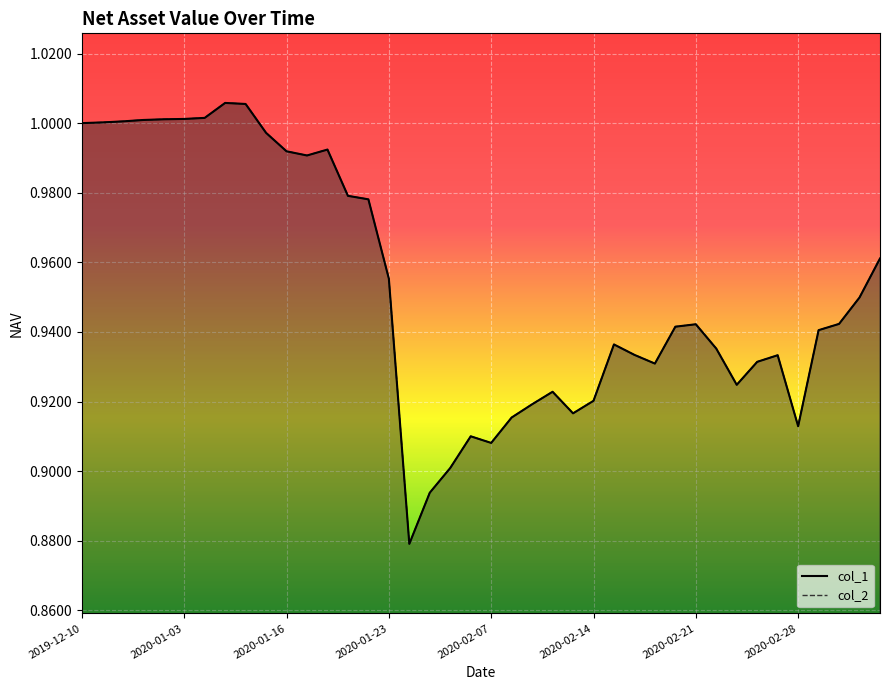

True or false: col_1 and col_2 intersect in this chart.

False